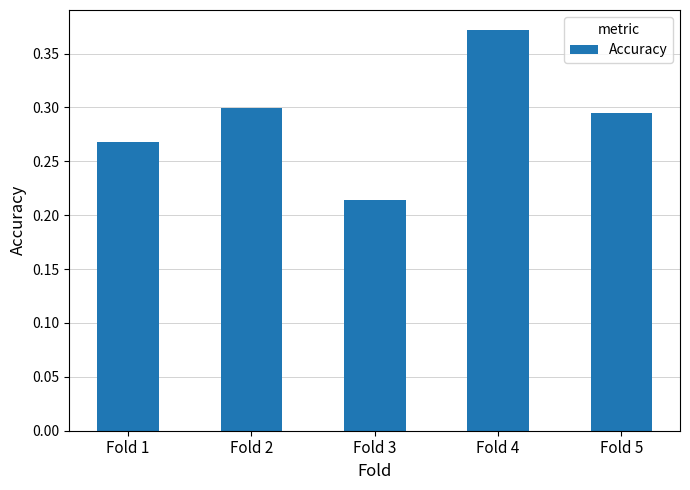

At which category does the chart reach its peak across all series?

Fold 4